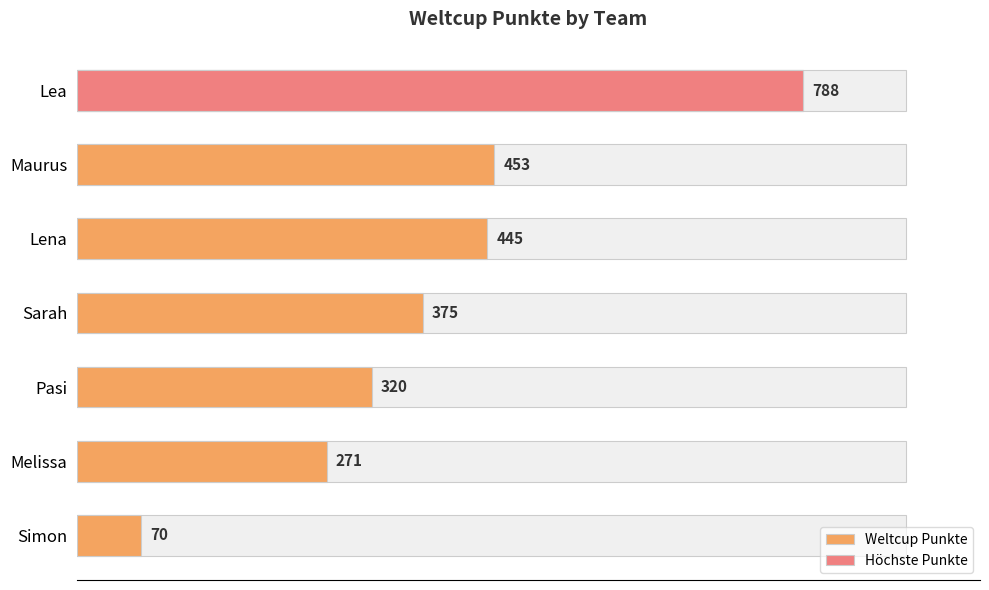

How many series are shown in this chart?

1